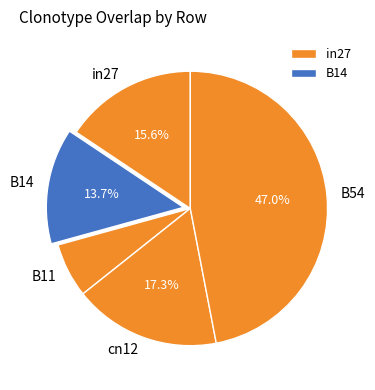

True or false: in27 accounts for 1% of the total.

False